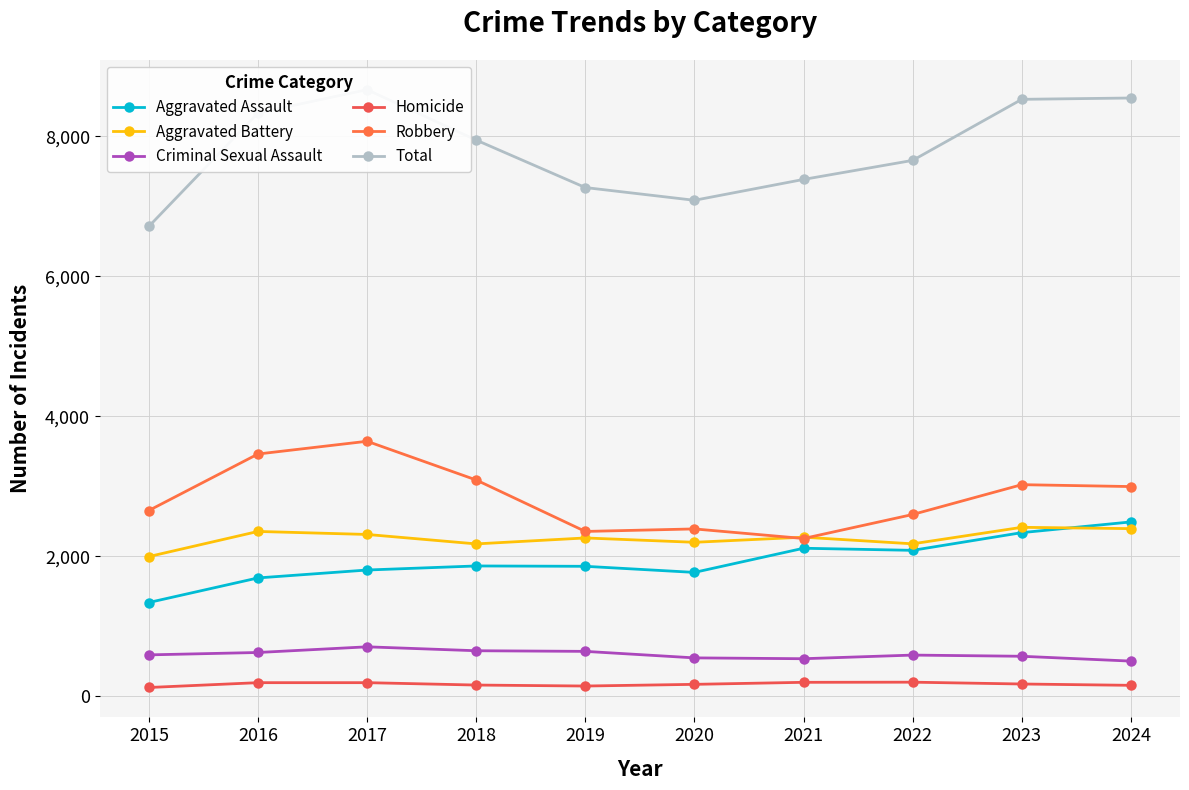

Is it true that Aggravated Battery equals 753 at 2019?

False